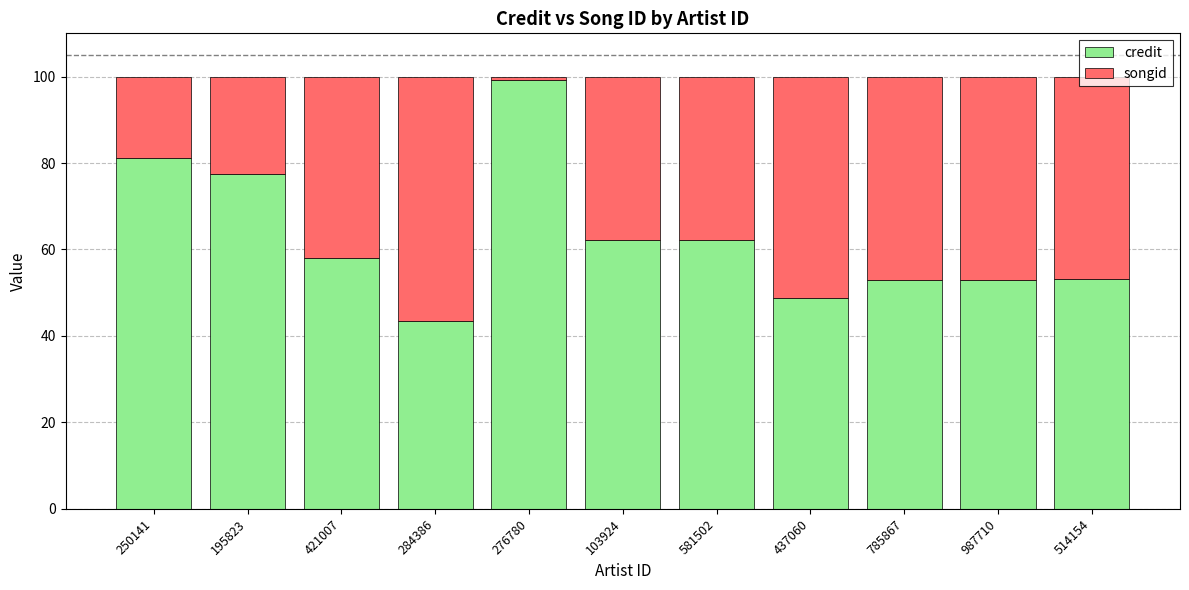

What is the highest value of the credit series?

99.2